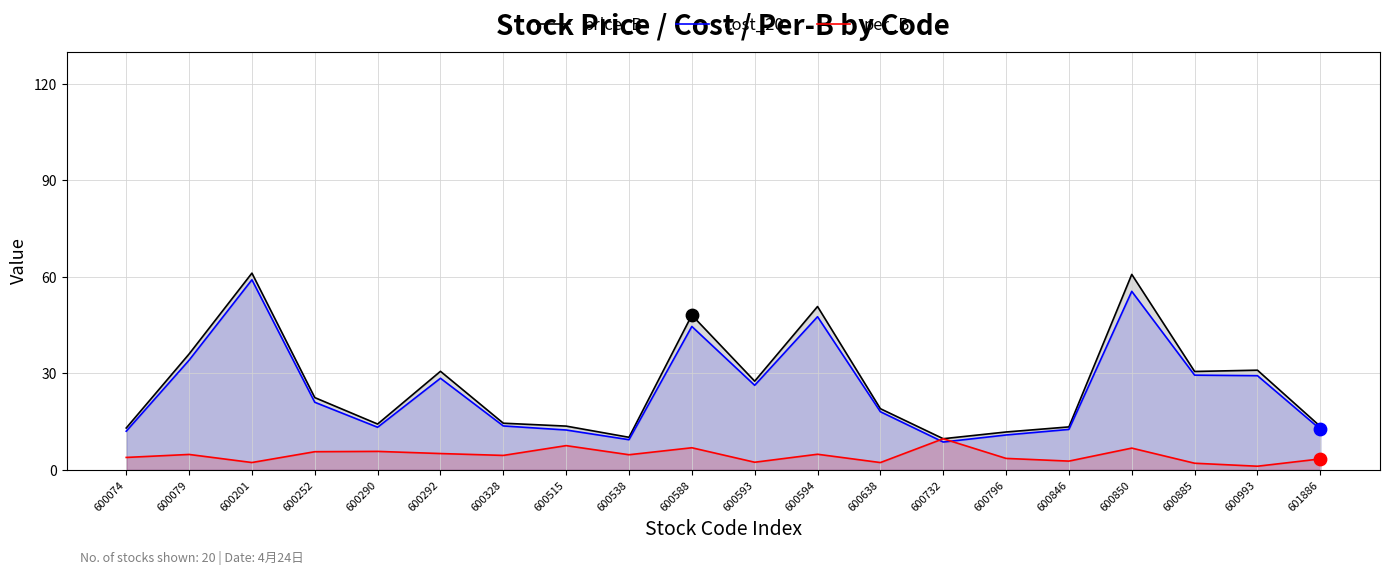

Which series reaches the minimum Y coordinate?

per_B